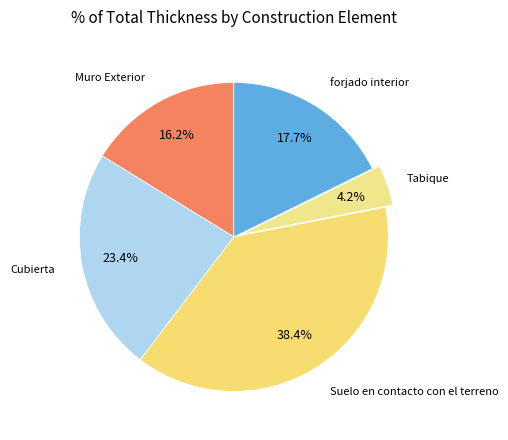

Count the number of slices in the pie.

5